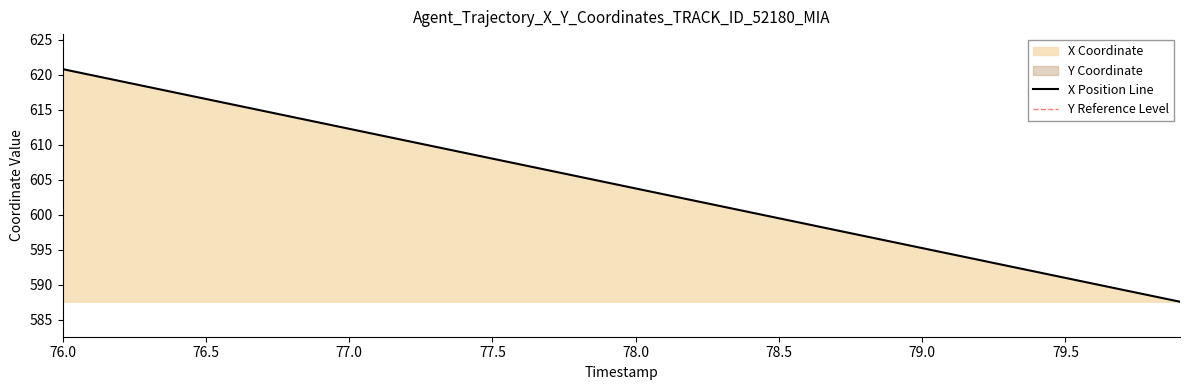

What is the minimum value for X Position Line?

587.6